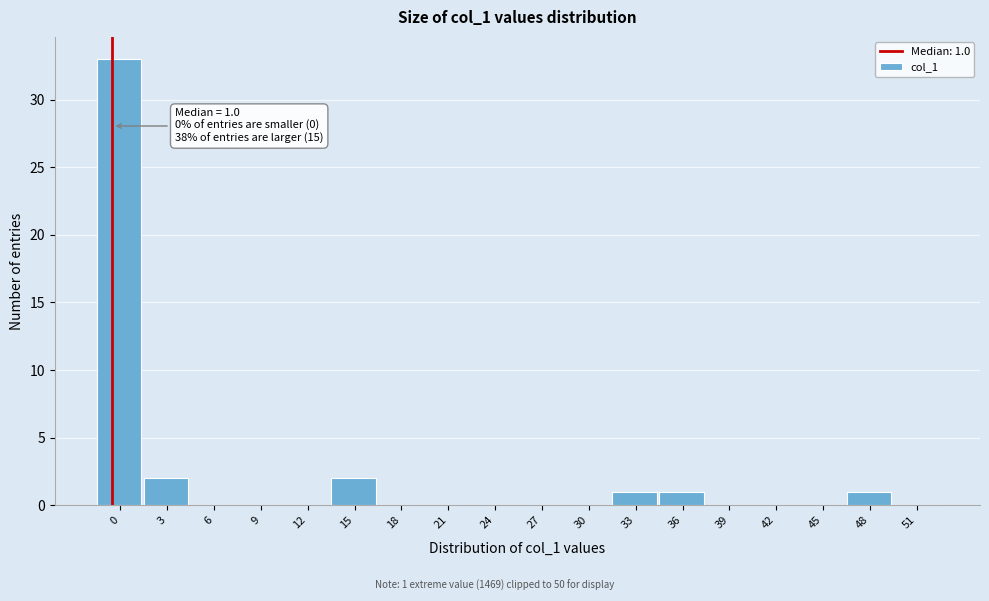

Reading right to left, extract all data points from this chart.

51=0	48=1	45=0	42=0	39=0	36=1	33=1	30=0	27=0	24=0	21=0	18=0	15=2	12=0	9=0	6=0	3=2	0=33